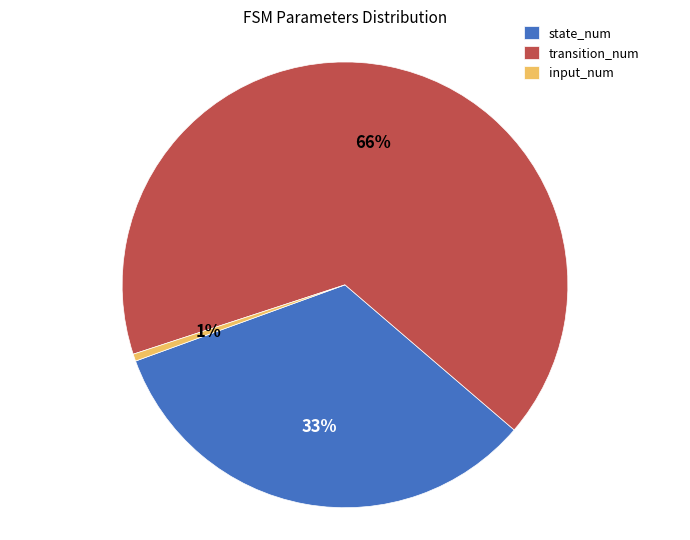

What percentage is the input_num slice, to the nearest percent?

1%